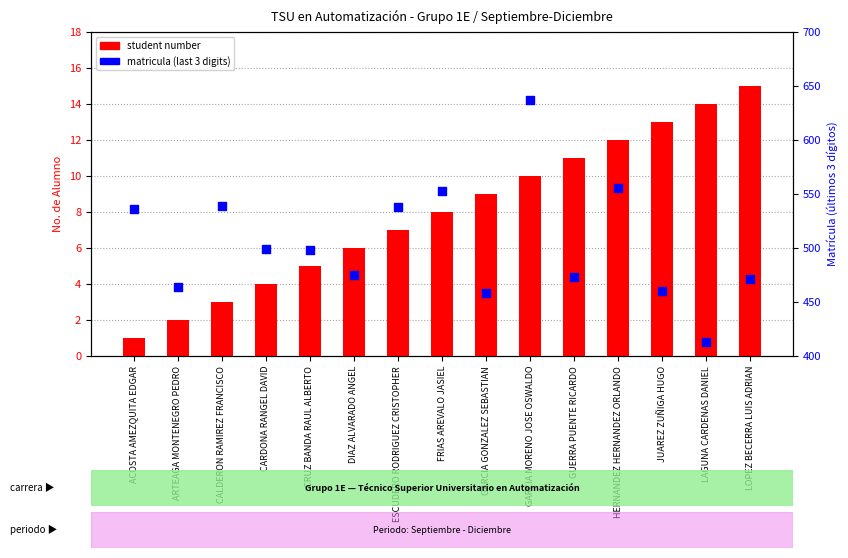

What are all the series names shown in the legend?

student number, matricula (last 3 digits)